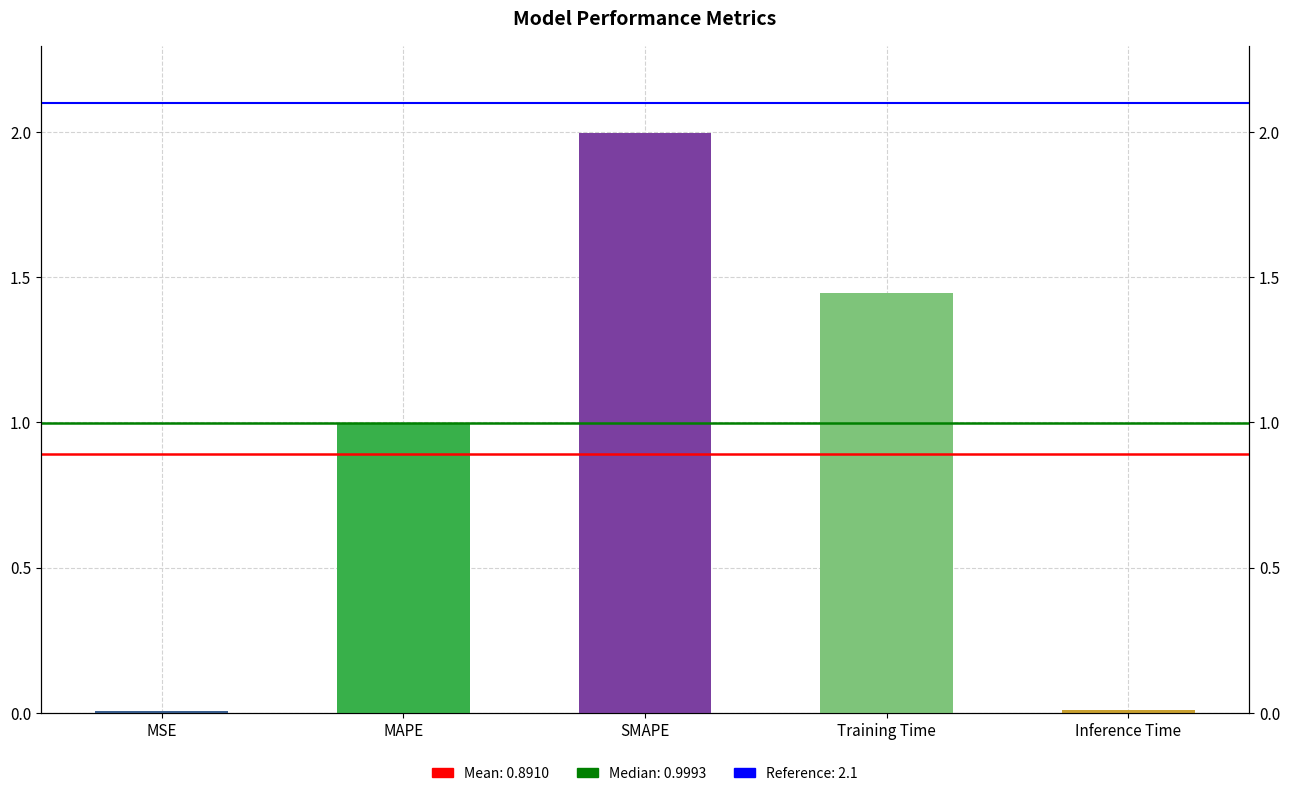

What value does the data have at MAPE?

1.0